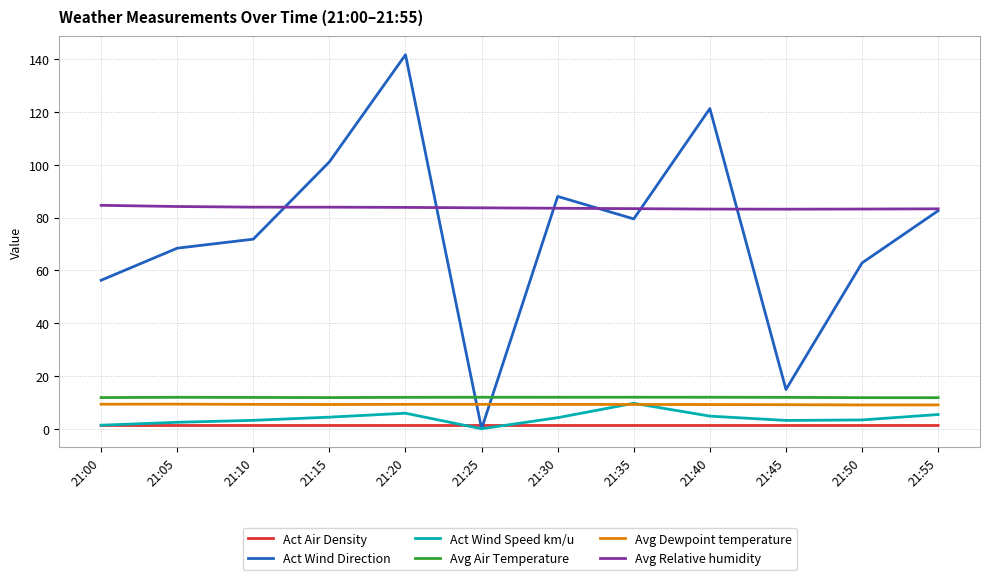

What is the greatest value displayed?

141.7